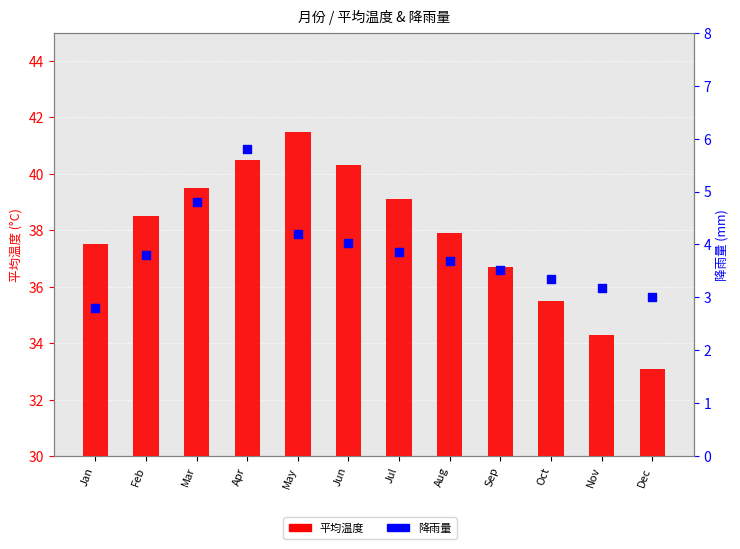

Which series has the largest total across all categories?

平均温度